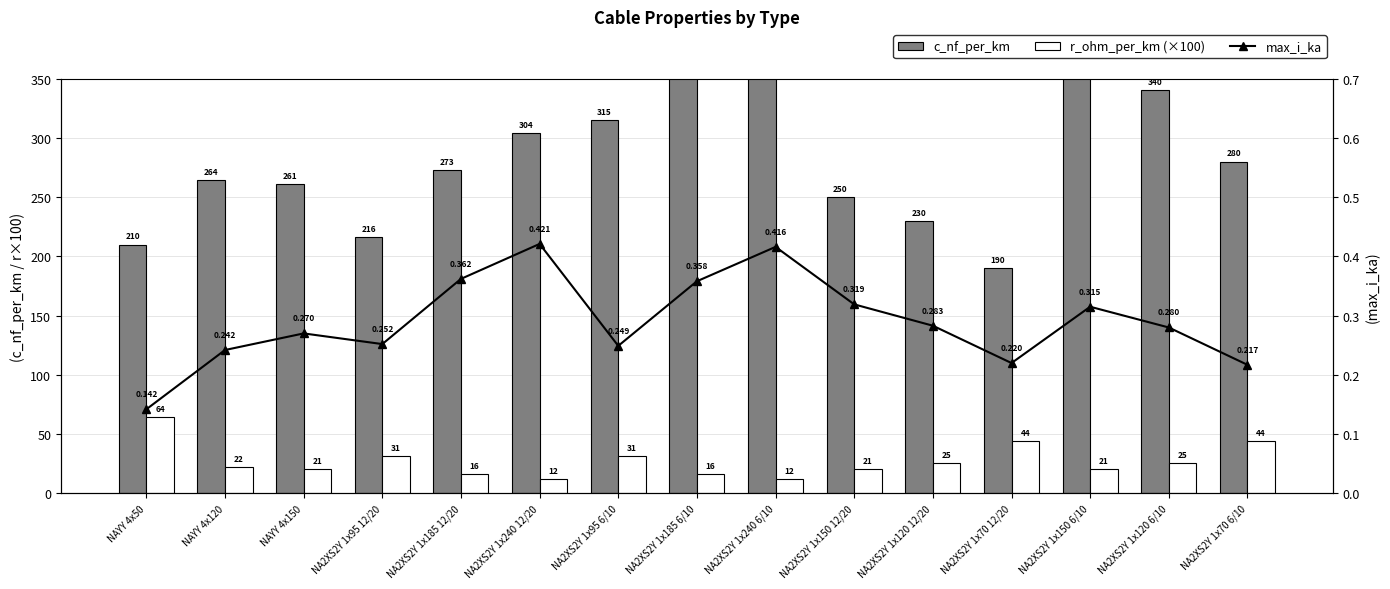

True or false: c_nf_per_km has a value of 603.4 at NA2XS2Y 1x240 6/10.

False